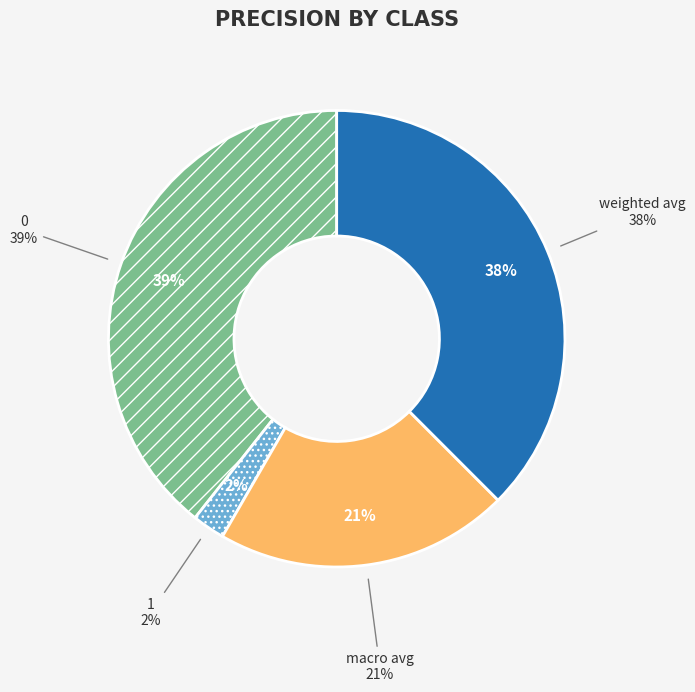

Combined, what portion of the pie is macro avg and weighted avg?

58.3%